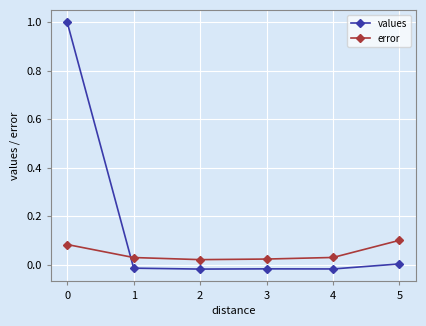

The values series shows 0.0 at 5. True or false?

True